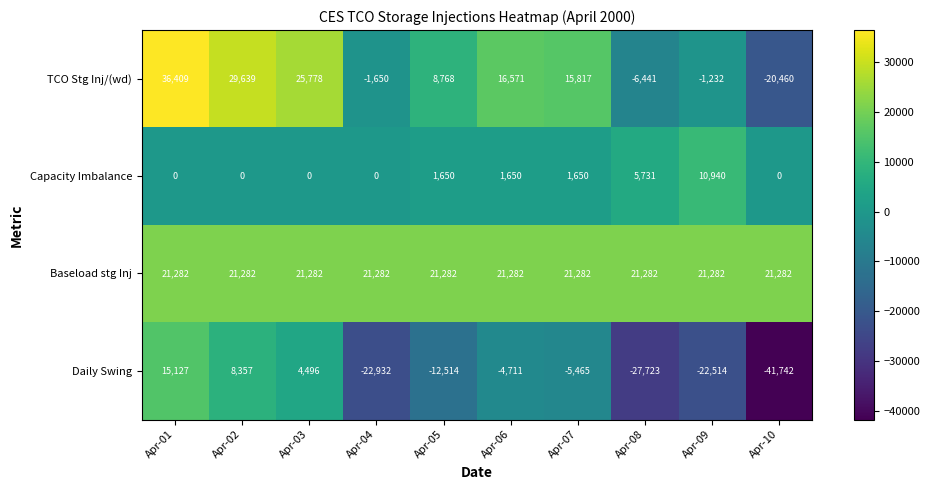

At which category is the sum across all series the highest?

Apr-01